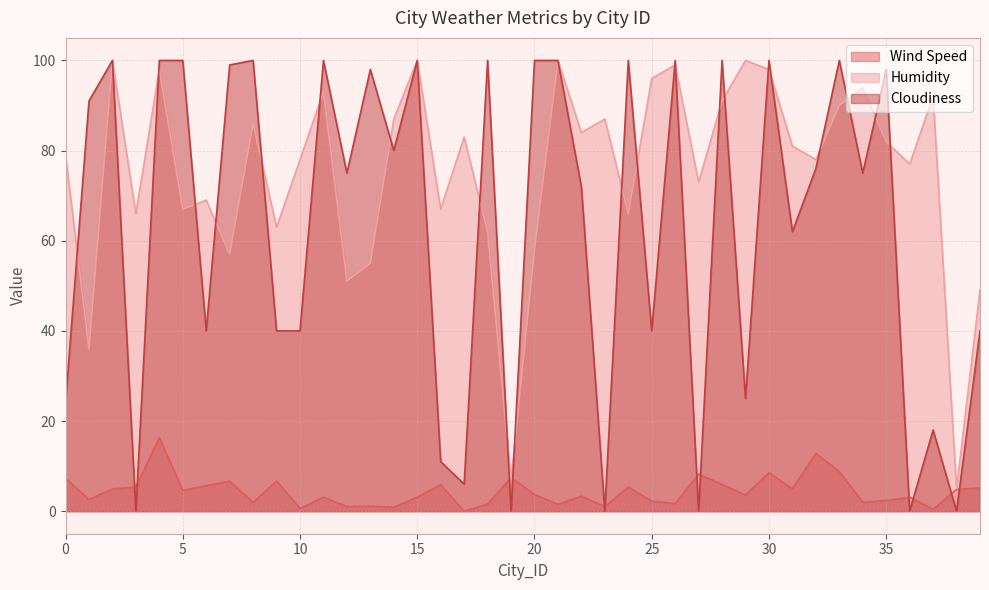

At which label does Cloudiness first exceed 76?

1